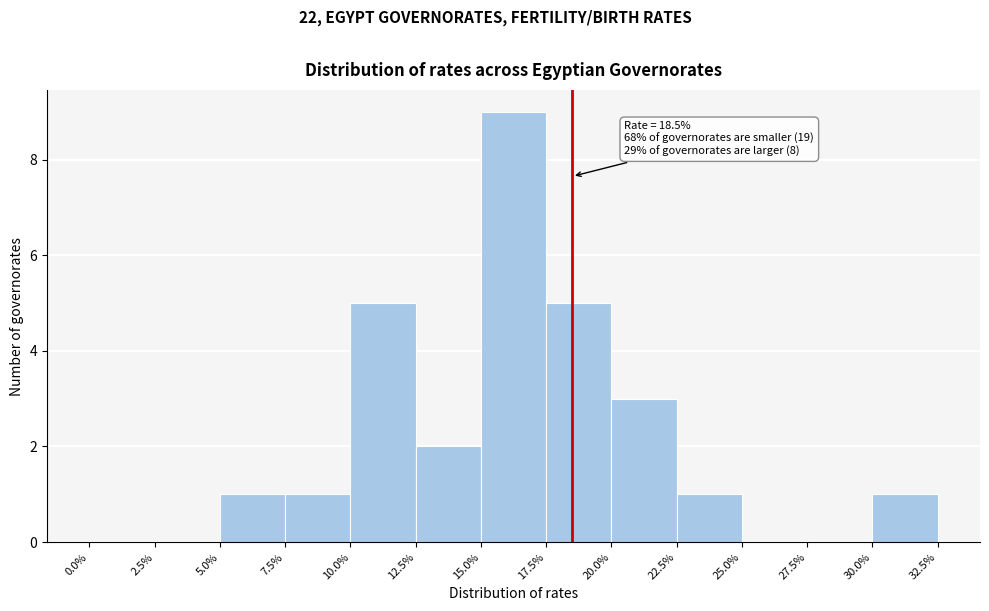

Over which range of the x-axis is the bar tallest?

15.0% to 17.5%